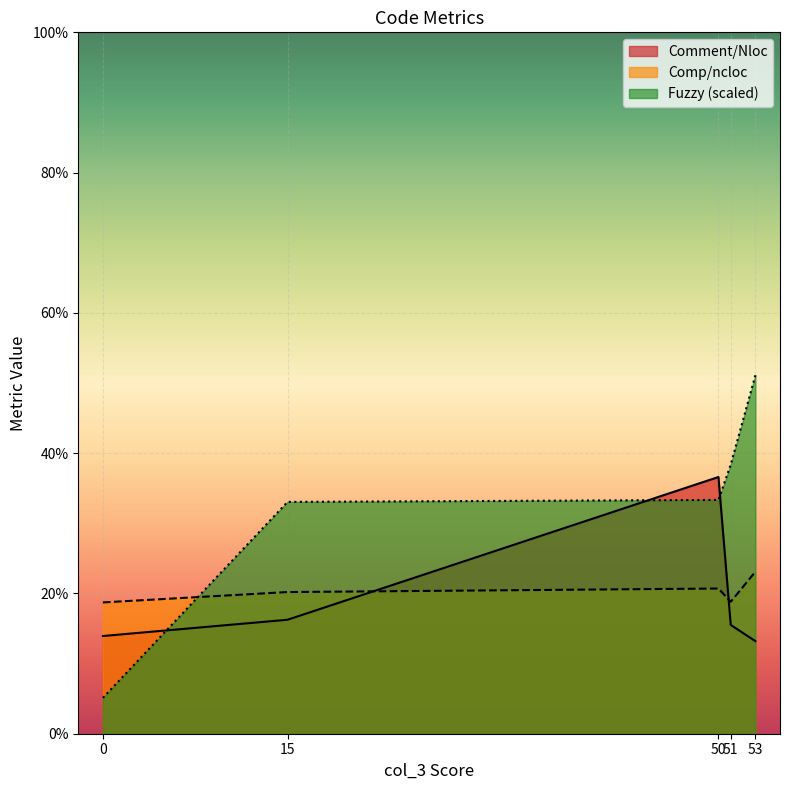

The Comment/Nloc series shows 0.3 at 51. True or false?

False